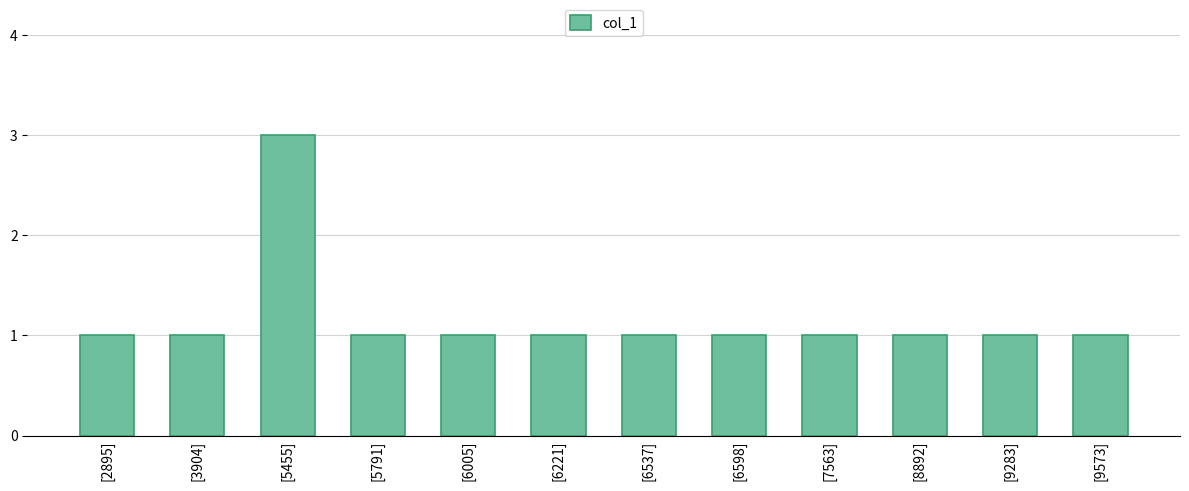

Count the values in the range 1 to 2.

11